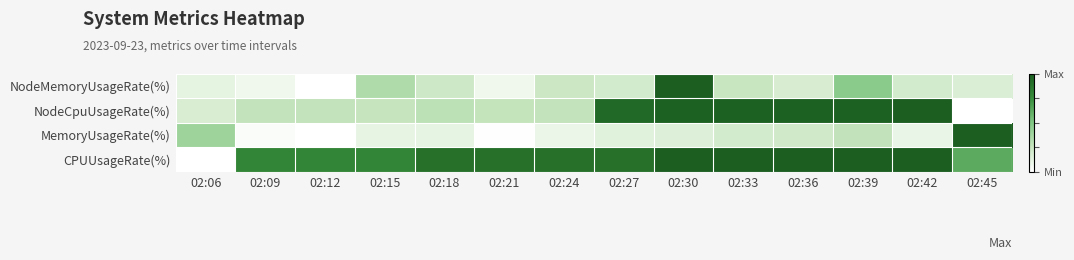

Reading left to right, list all the values displayed in this chart.

CPUUsageRate(%): 02:06=0.0	02:09=0.8	02:12=0.8	02:15=0.8	02:18=0.9	02:21=0.9	02:24=0.9	02:27=0.9	02:30=1.0	02:33=1.0	02:36=1.0	02:39=1.0	02:42=1.0	02:45=0.6
MemoryUsageRate(%): 02:06=0.4	02:09=0.0	02:12=0.0	02:15=0.1	02:18=0.1	02:21=0.0	02:24=0.1	02:27=0.1	02:30=0.2	02:33=0.2	02:36=0.2	02:39=0.3	02:42=0.1	02:45=1.0
NodeCpuUsageRate(%): 02:06=0.2	02:09=0.3	02:12=0.3	02:15=0.3	02:18=0.3	02:21=0.3	02:24=0.3	02:27=0.9	02:30=1.0	02:33=1.0	02:36=1.0	02:39=1.0	02:42=1.0	02:45=0.0
NodeMemoryUsageRate(%): 02:06=0.1	02:09=0.1	02:12=0.0	02:15=0.3	02:18=0.2	02:21=0.1	02:24=0.2	02:27=0.2	02:30=1.0	02:33=0.2	02:36=0.2	02:39=0.5	02:42=0.2	02:45=0.2